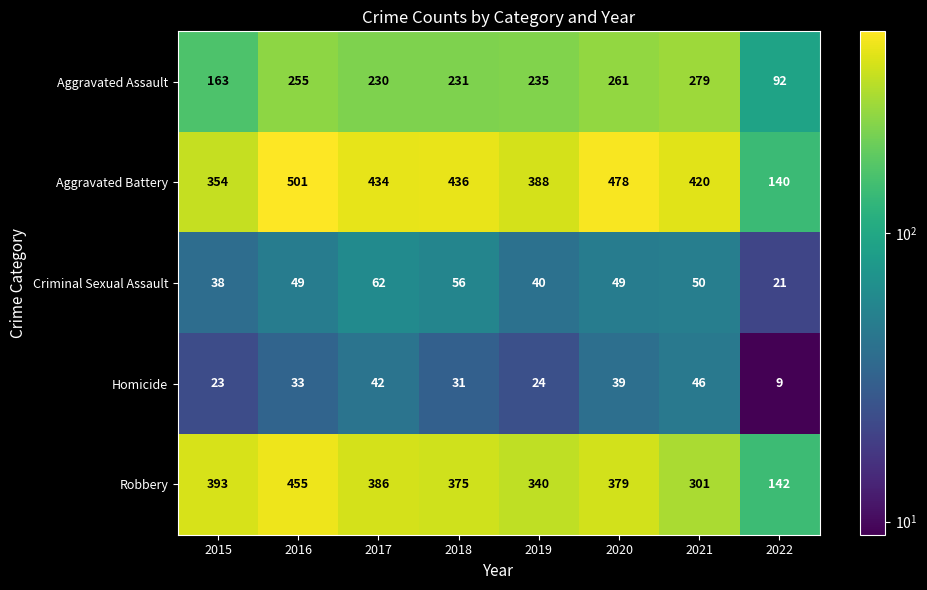

What is the total value across all series at 2019?

1027